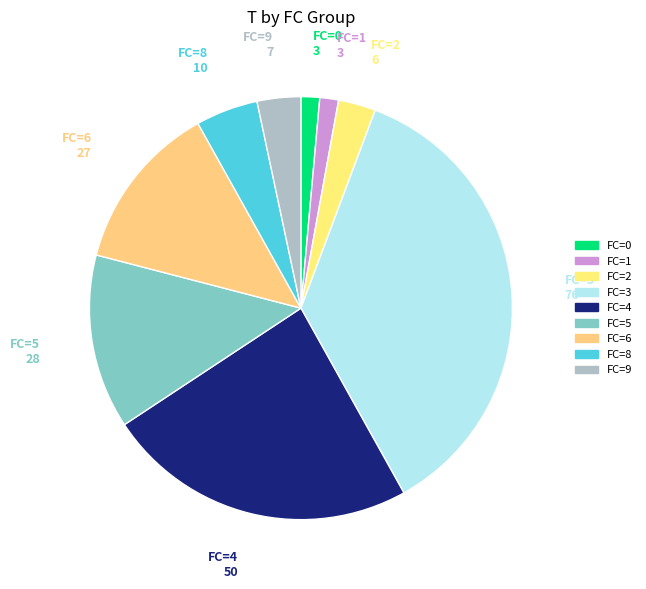

Count the number of slices in the pie.

9